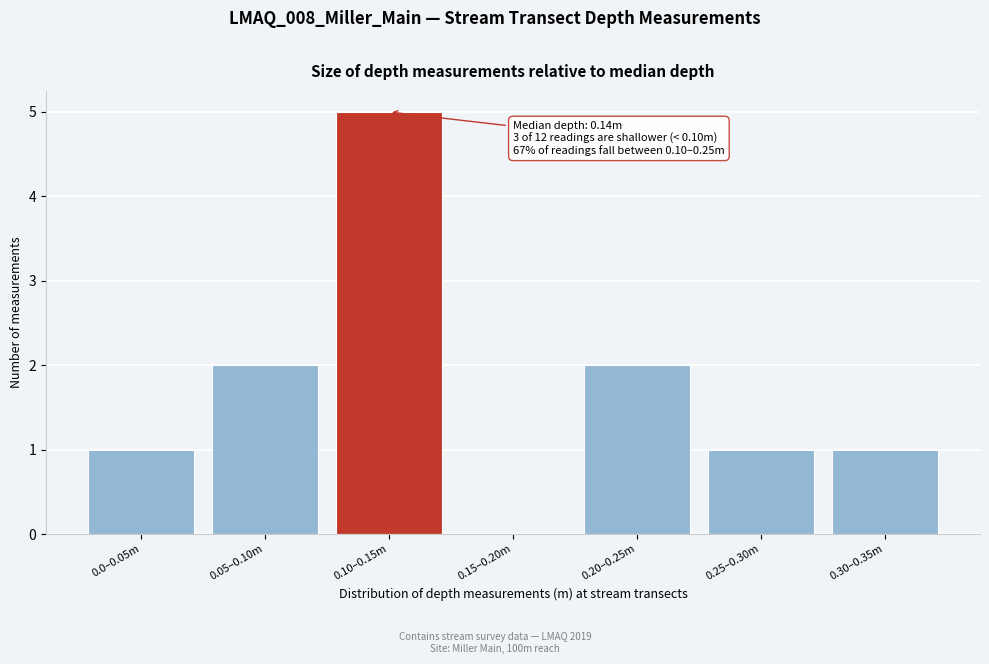

What is the sum of all values?

12